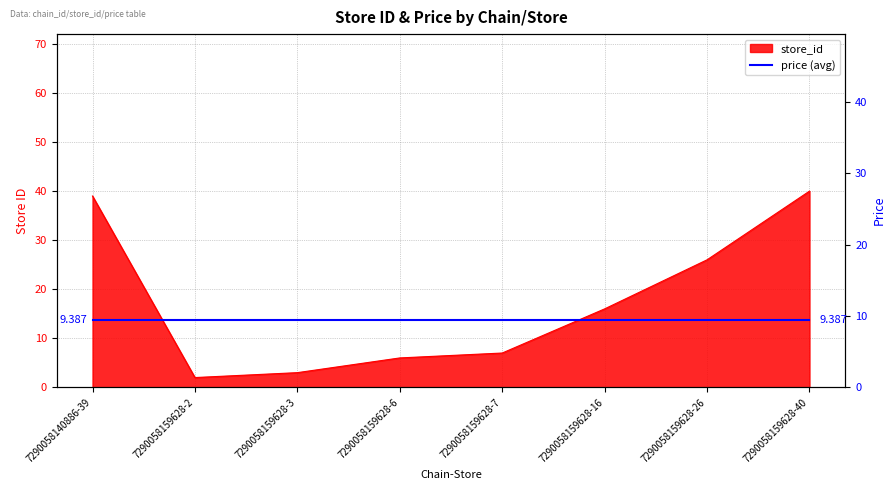

The chart shows a value of 5 at 7290058159628-3. True or false?

False